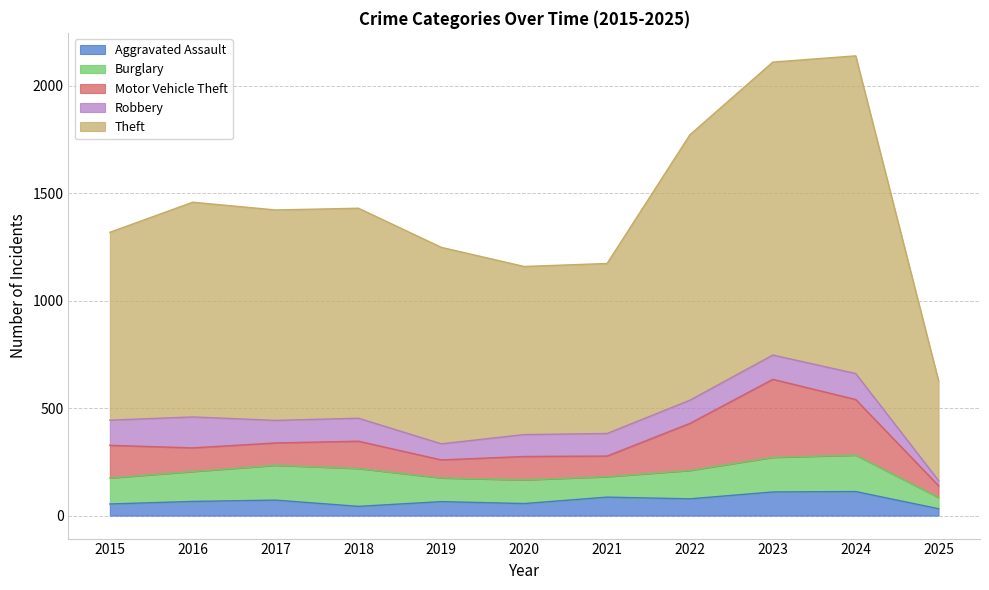

What is the total value across all series at 2025?

627